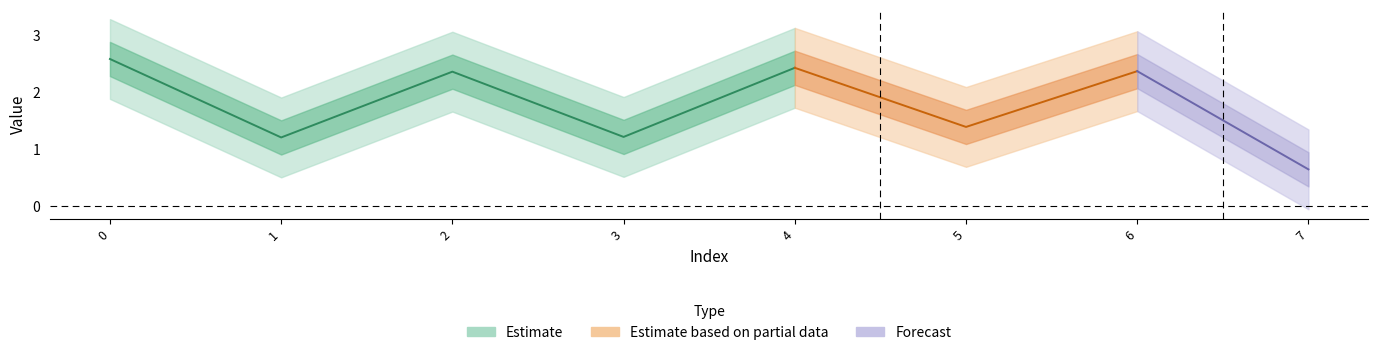

What is the difference between the second highest and second lowest values?

1.2